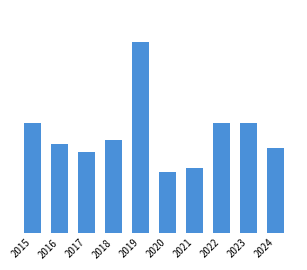

Does the chart contain any negative values?

No